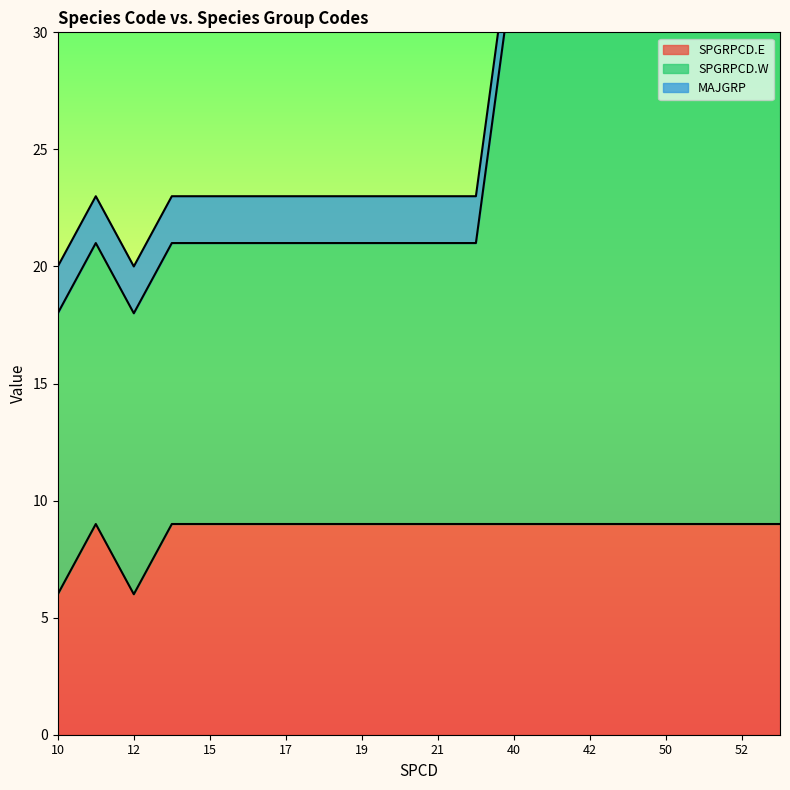

Which series changed the most between 14 and 53?

SPGRPCD.W